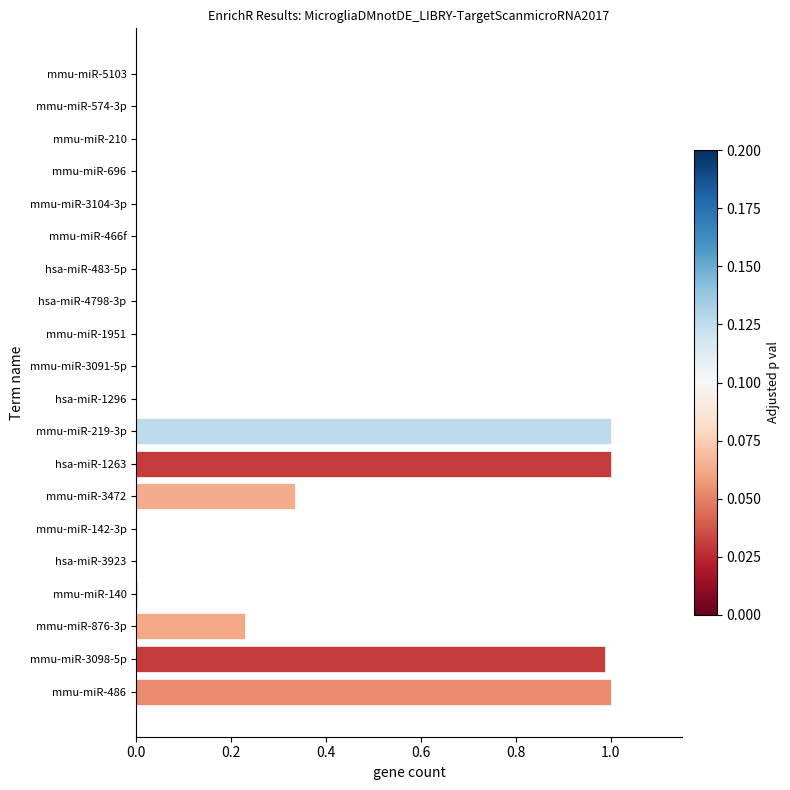

Between mmu-miR-3472 and mmu-miR-876-3p, which is larger?

mmu-miR-3472